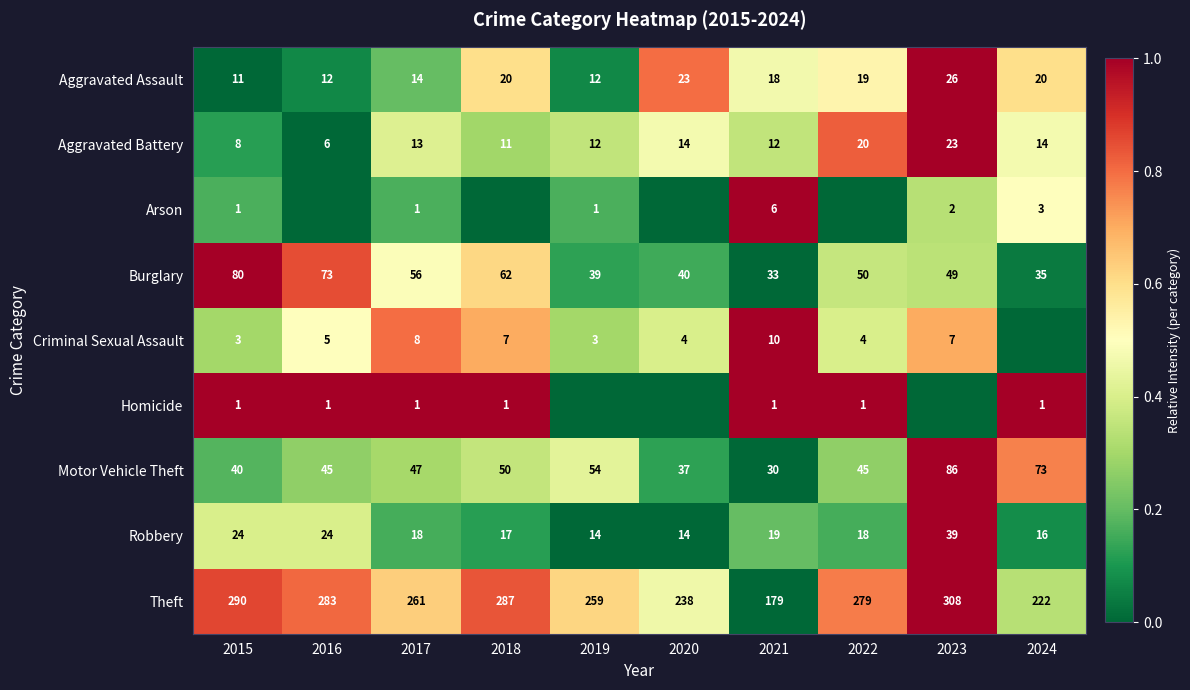

Is the value of Criminal Sexual Assault at 2023 greater than the value of Burglary at 2018?

No